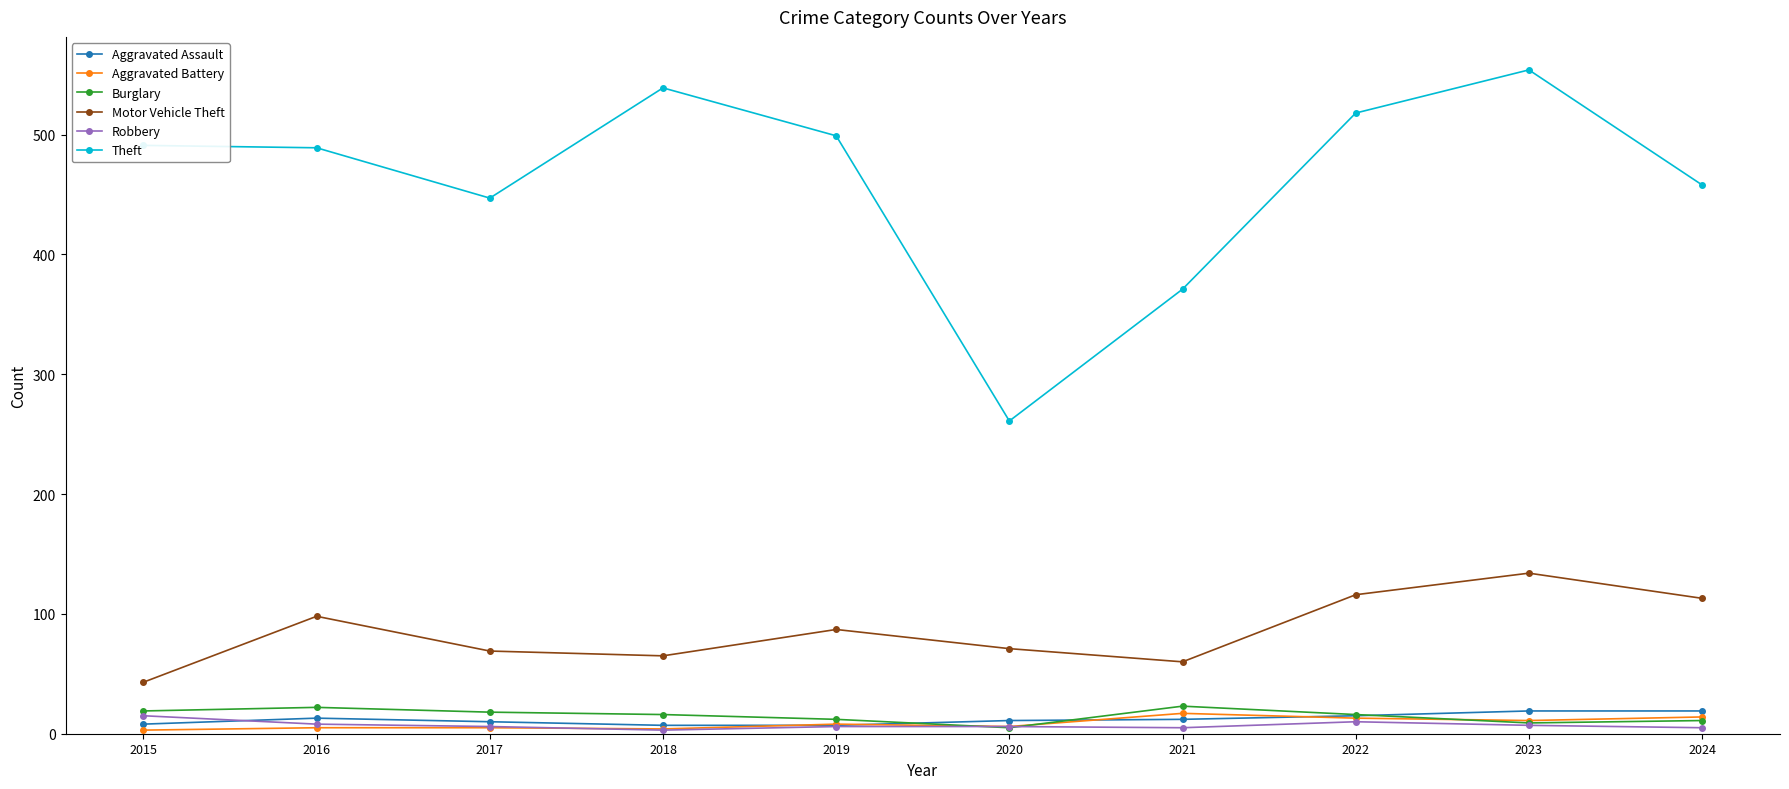

What is the minimum value shown in the chart?

3